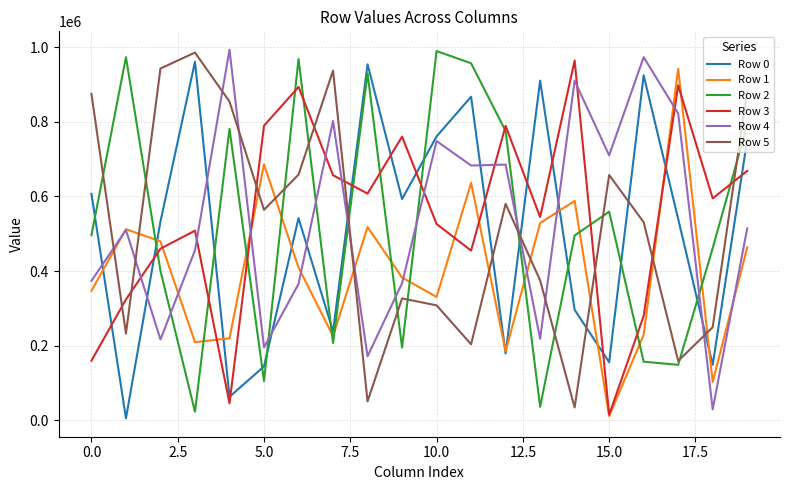

How many lines are shown in the chart?

6